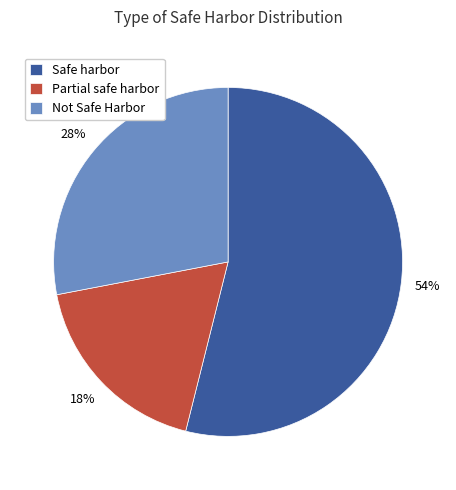

Does Not Safe Harbor represent more than half of the total?

No